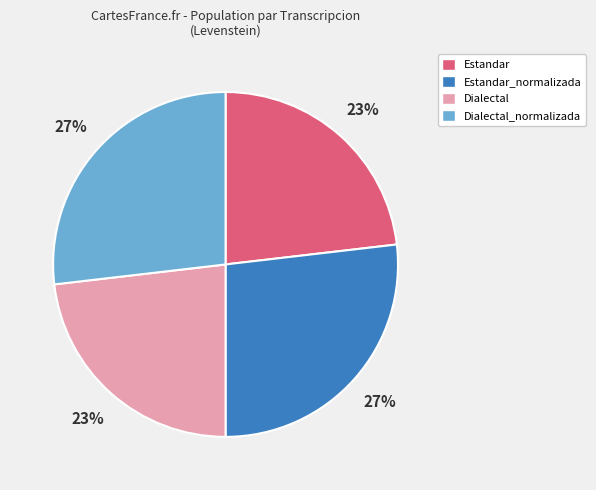

To the nearest percent, what portion does Dialectal_normalizada represent?

27%